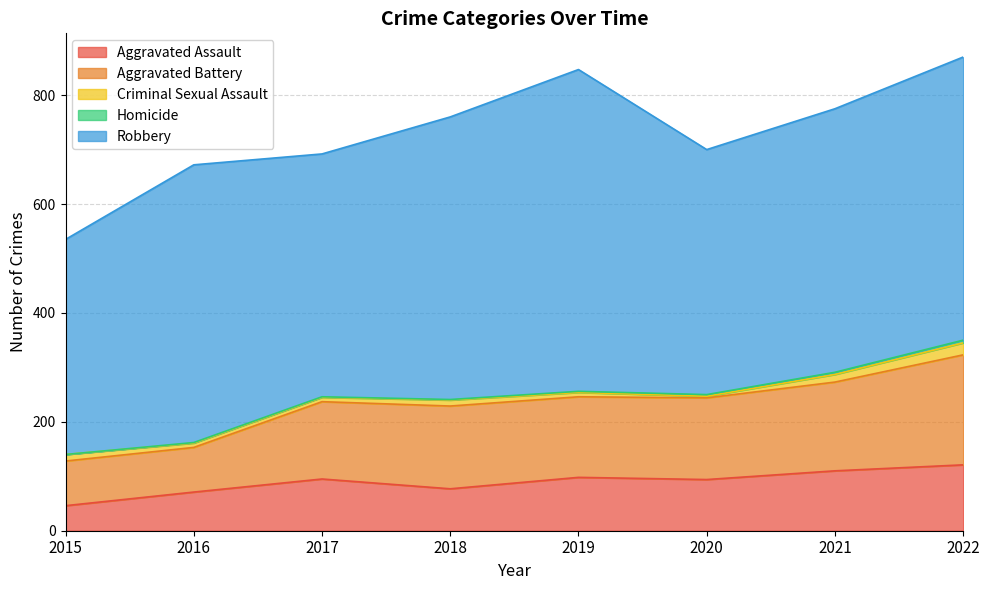

Is the value of Robbery at 2015 greater than the value of Criminal Sexual Assault at 2022?

Yes